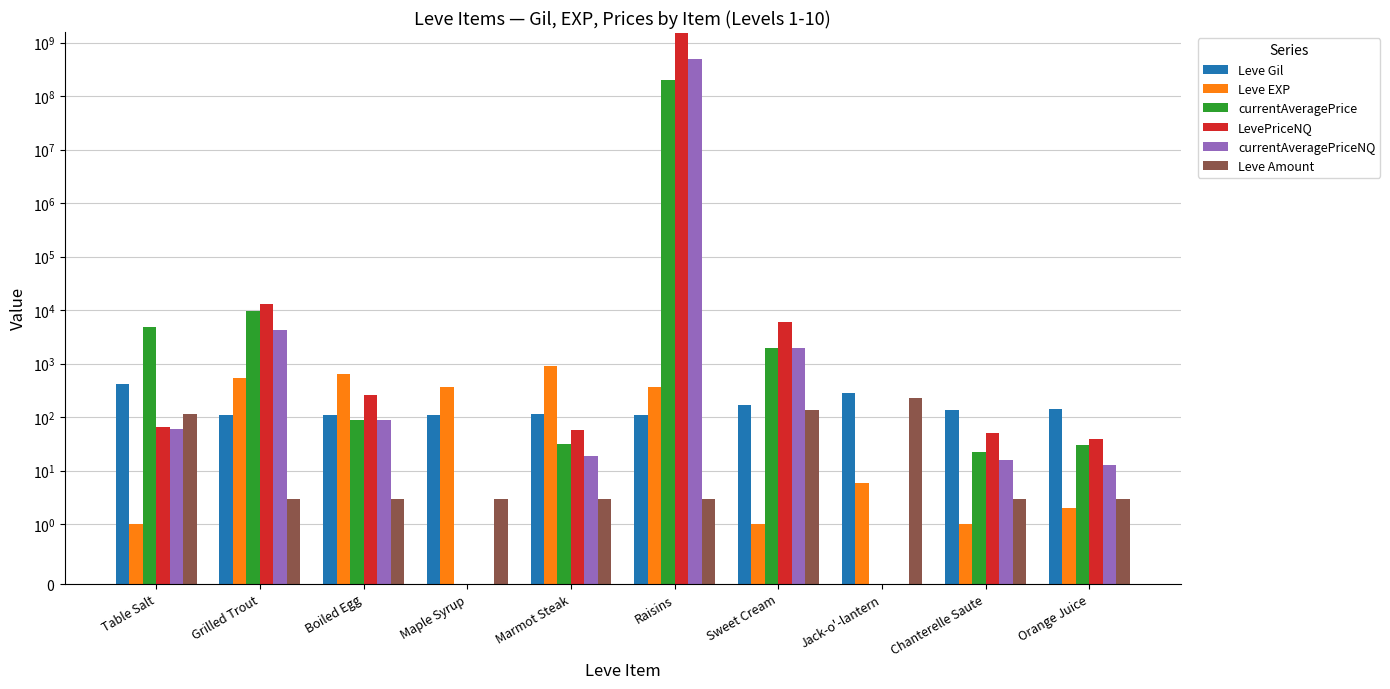

What is the difference between the second highest and second lowest values in the Leve Amount series?

136